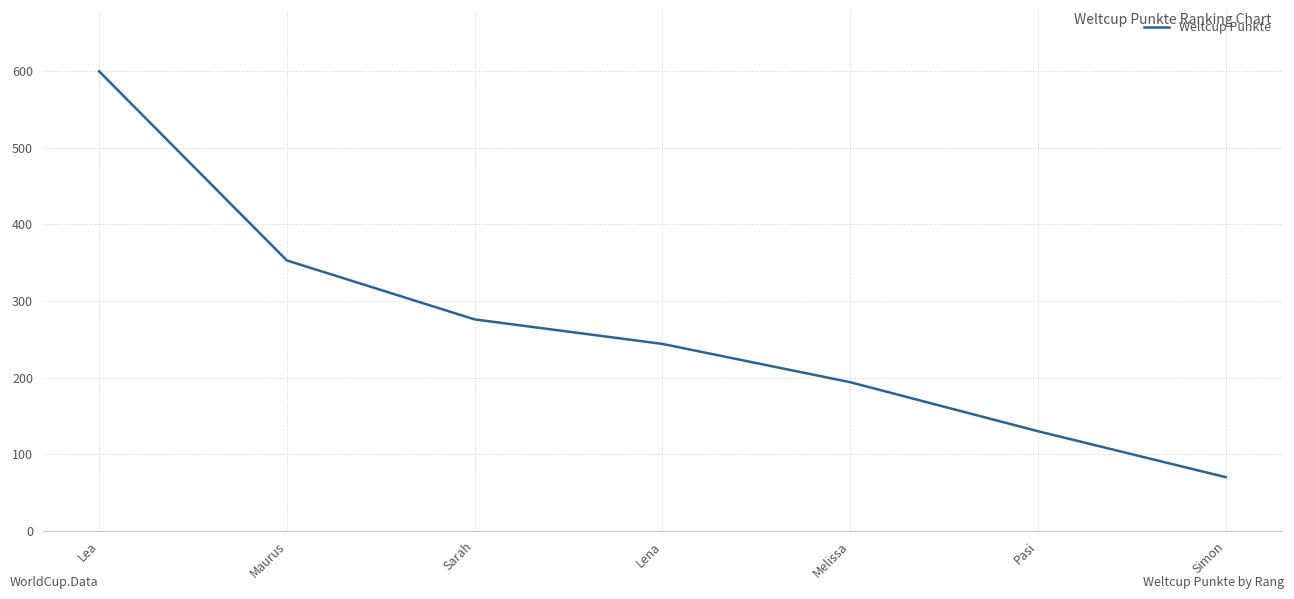

Which has a higher value, Lena or Lea?

Lea